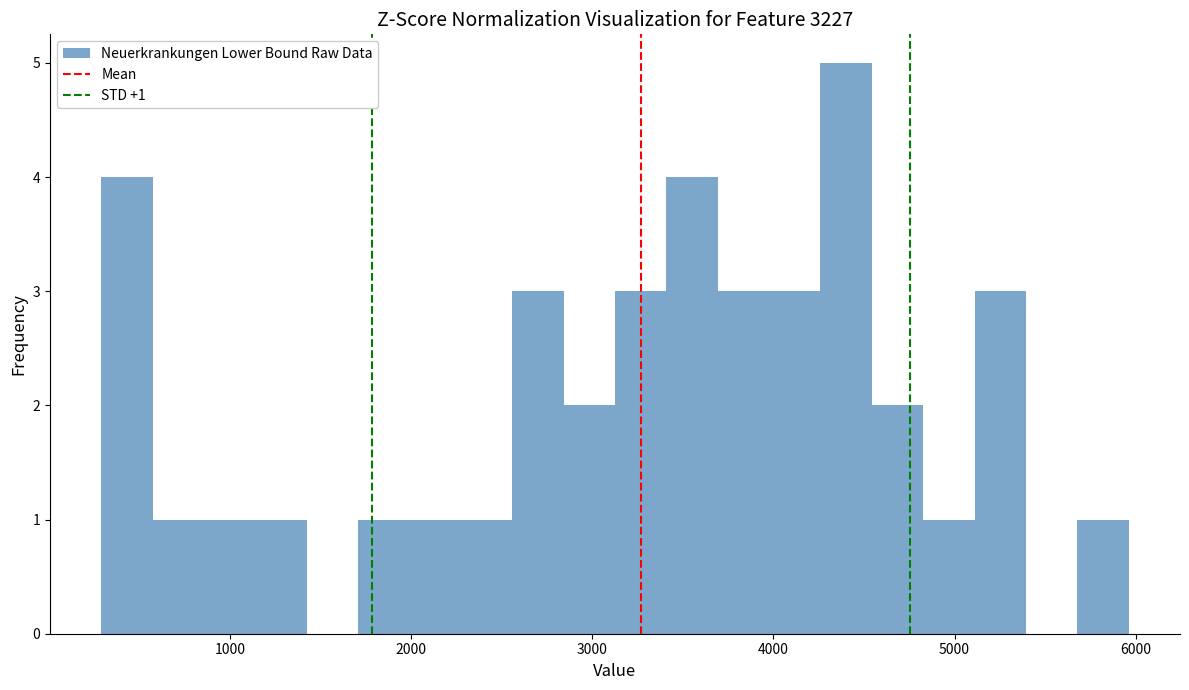

Around what value on the x-axis is the tallest bar? Give the approximate position of its centre, as read against the axis.

4400